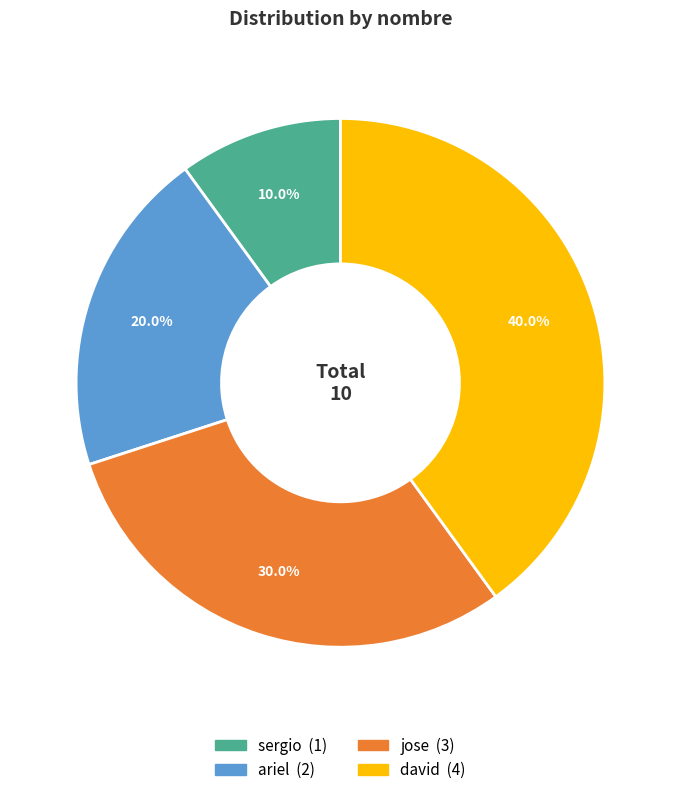

The david slice represents 40% of the pie. True or false?

True